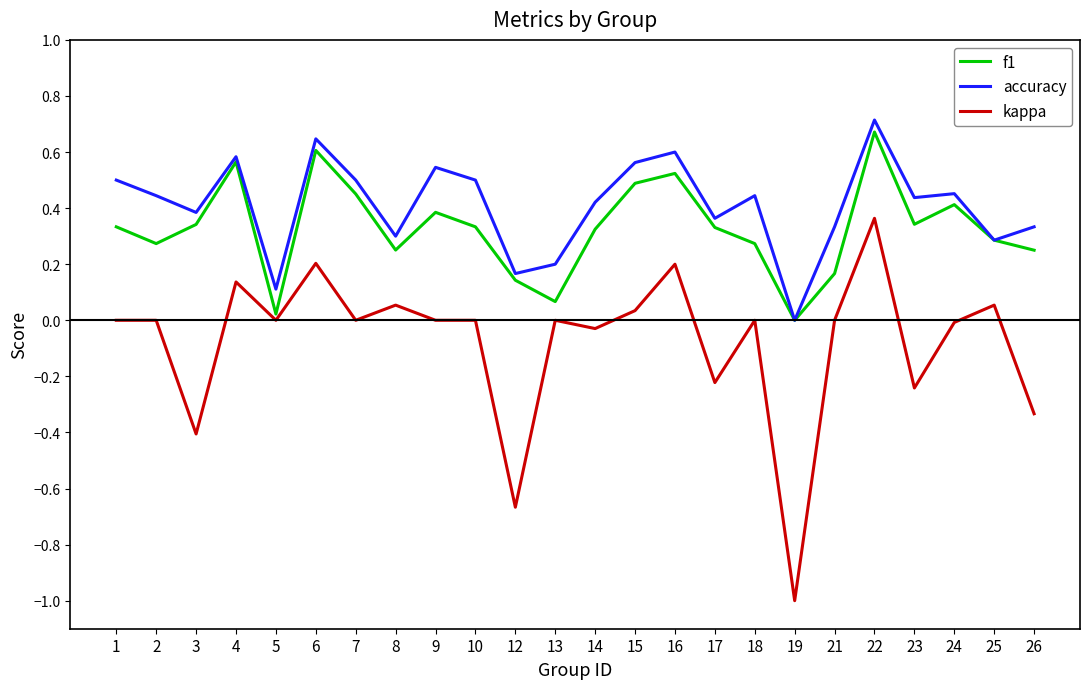

Which category has the lowest value across all series?

19